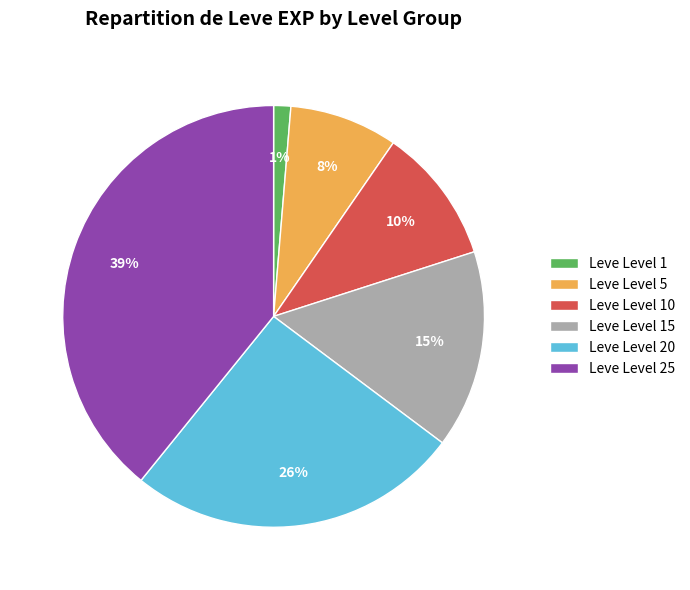

Approximately how many times larger is the value at Leve Level 10 compared to Leve Level 20?

0.4